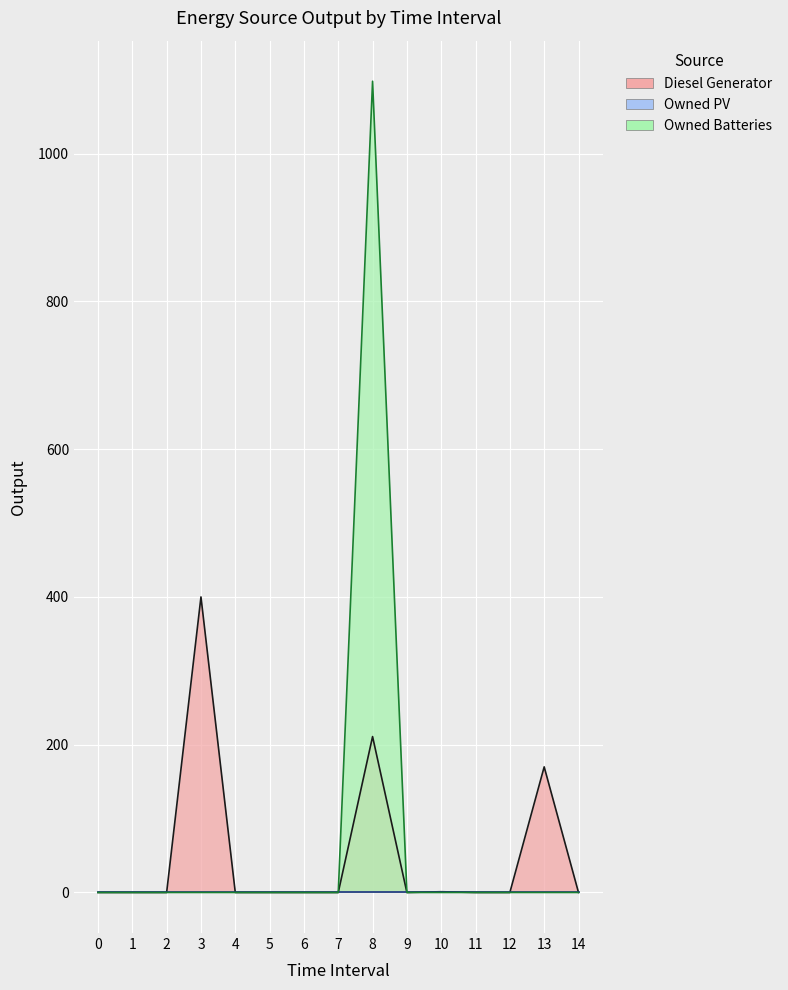

True or false: Owned Batteries and Diesel Generator intersect in this chart.

False